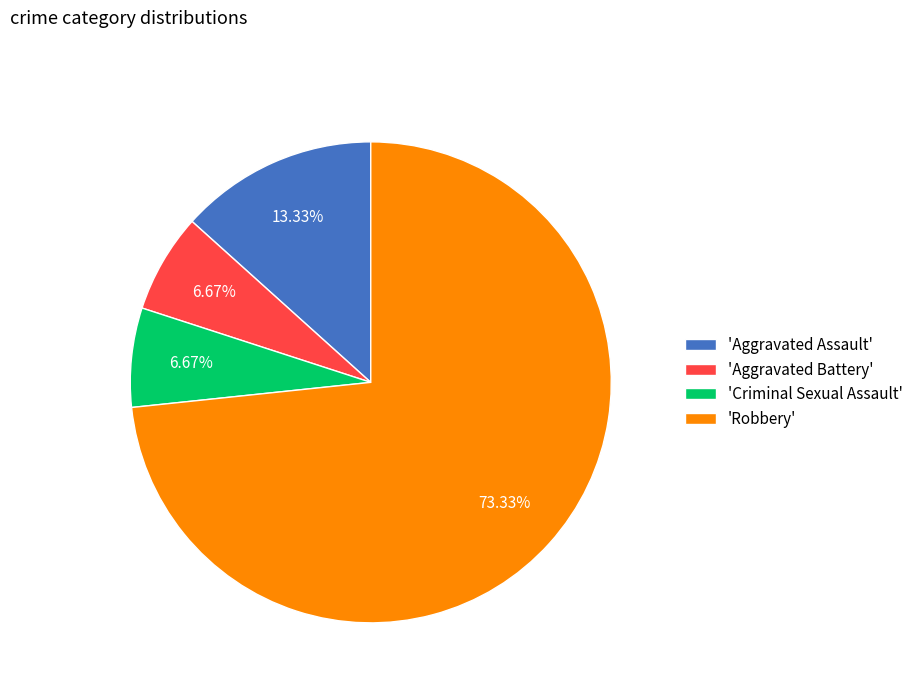

To the nearest percent, what is the average slice percentage?

25%